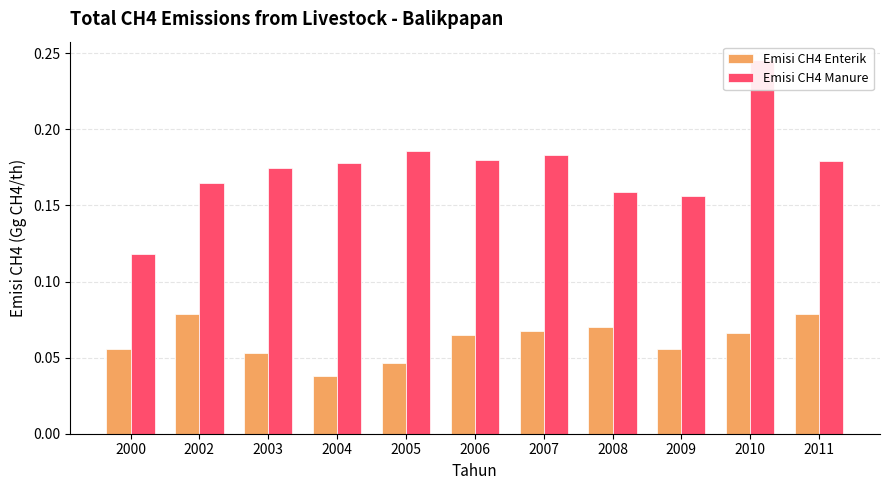

Are the bars grouped side by side (vs. stacked)?

Yes